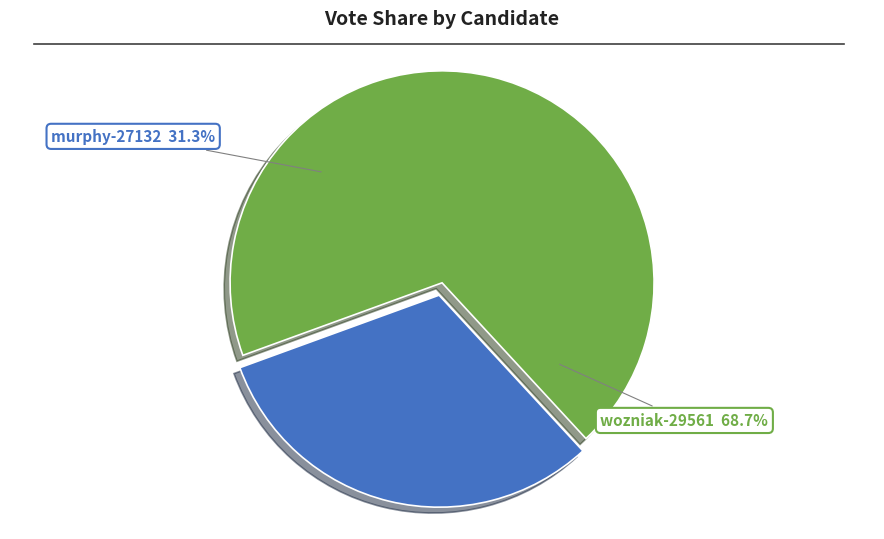

What percentage do wozniak-29561 and murphy-27132 together represent?

100.0%